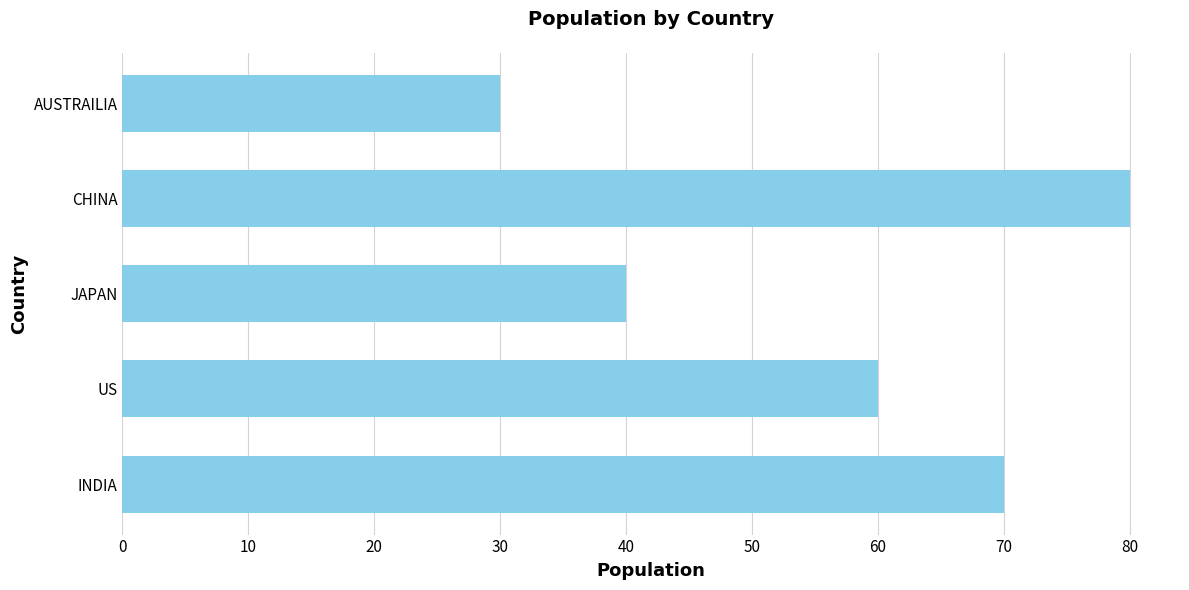

True or false: the data shows 98 at US.

False